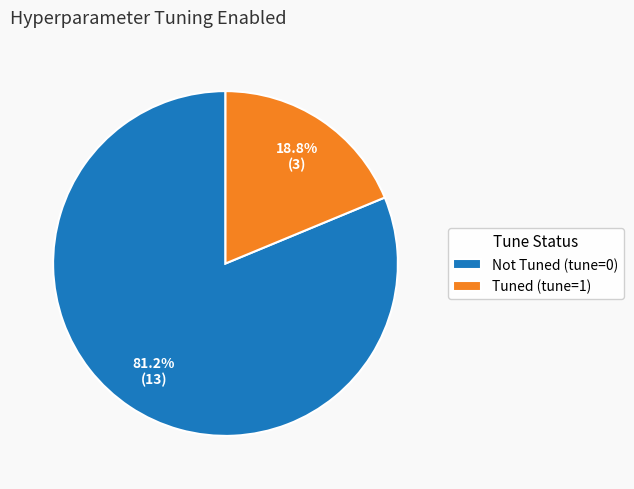

Is there any slice that represents more than half of the pie?

Yes